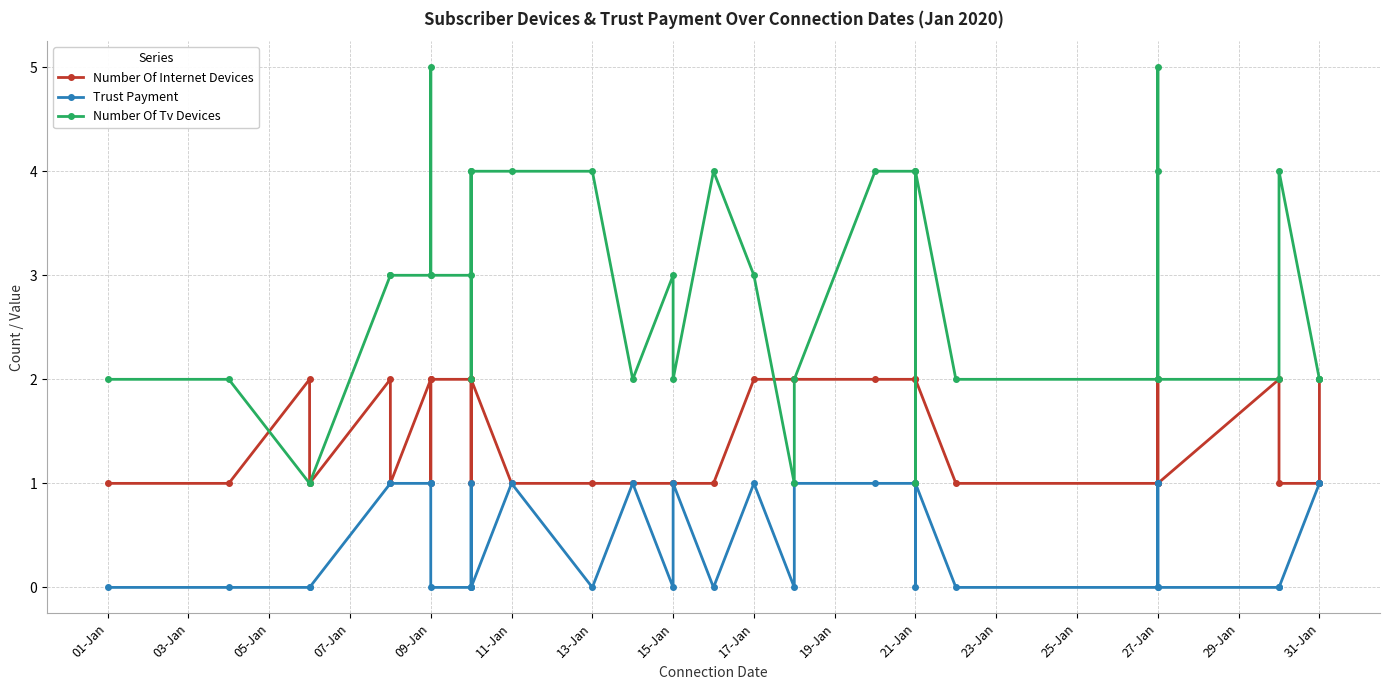

How many data points does each series have?

36